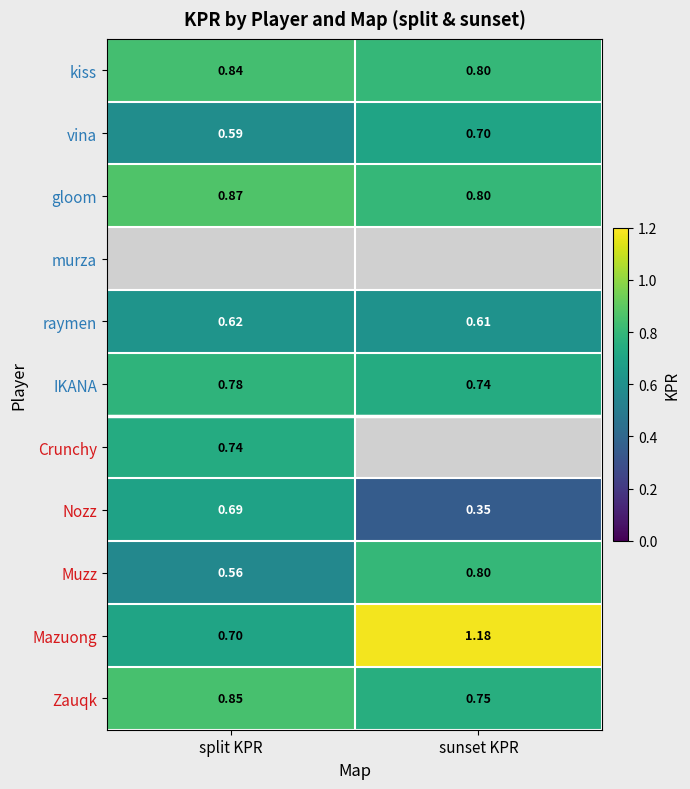

At which label is Mazuong closest to 0?

split KPR